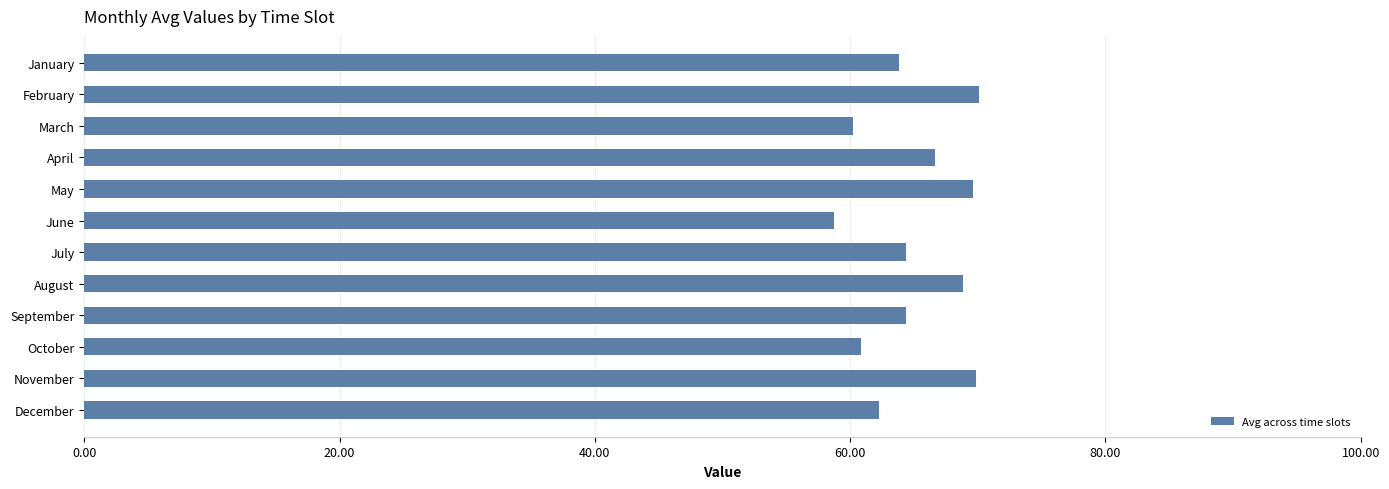

Does the chart contain stacked bars?

No